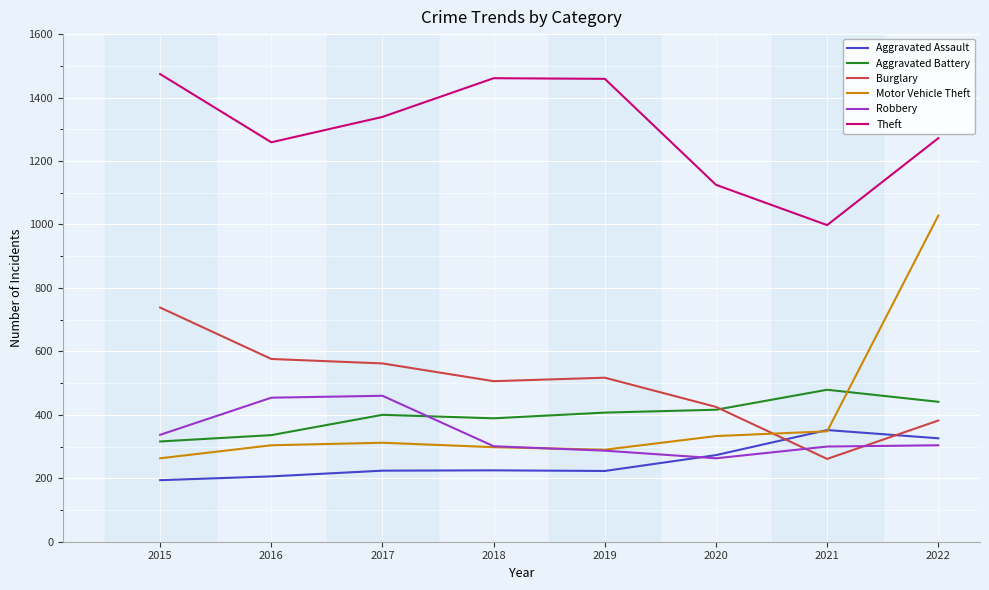

True or false: Burglary has more than 1 interior local peaks.

False